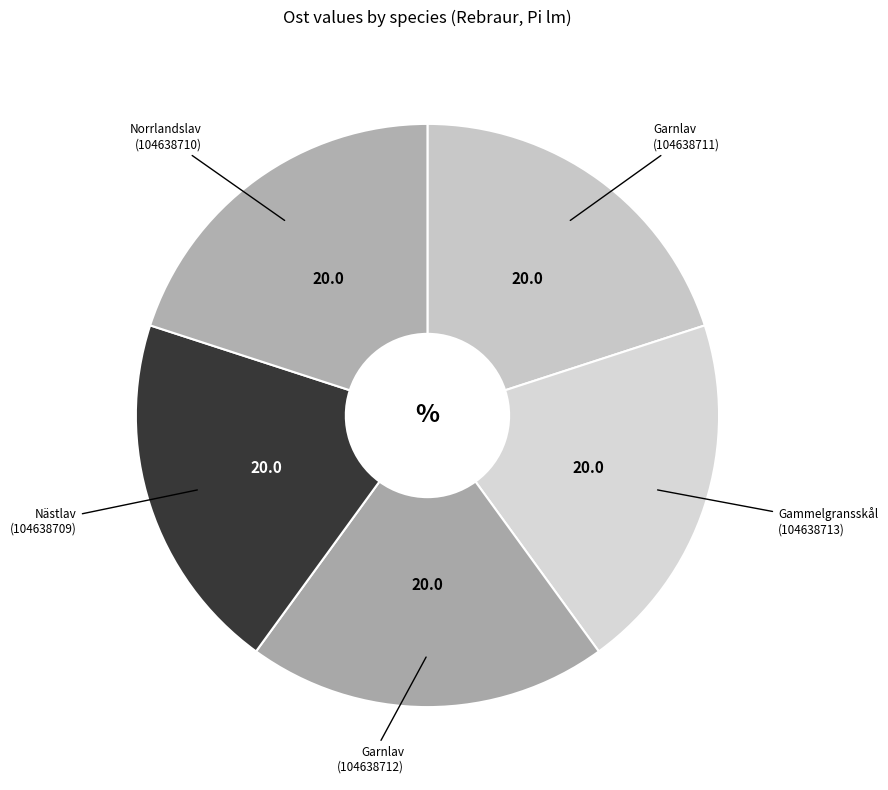

How many slices are in this pie chart?

5